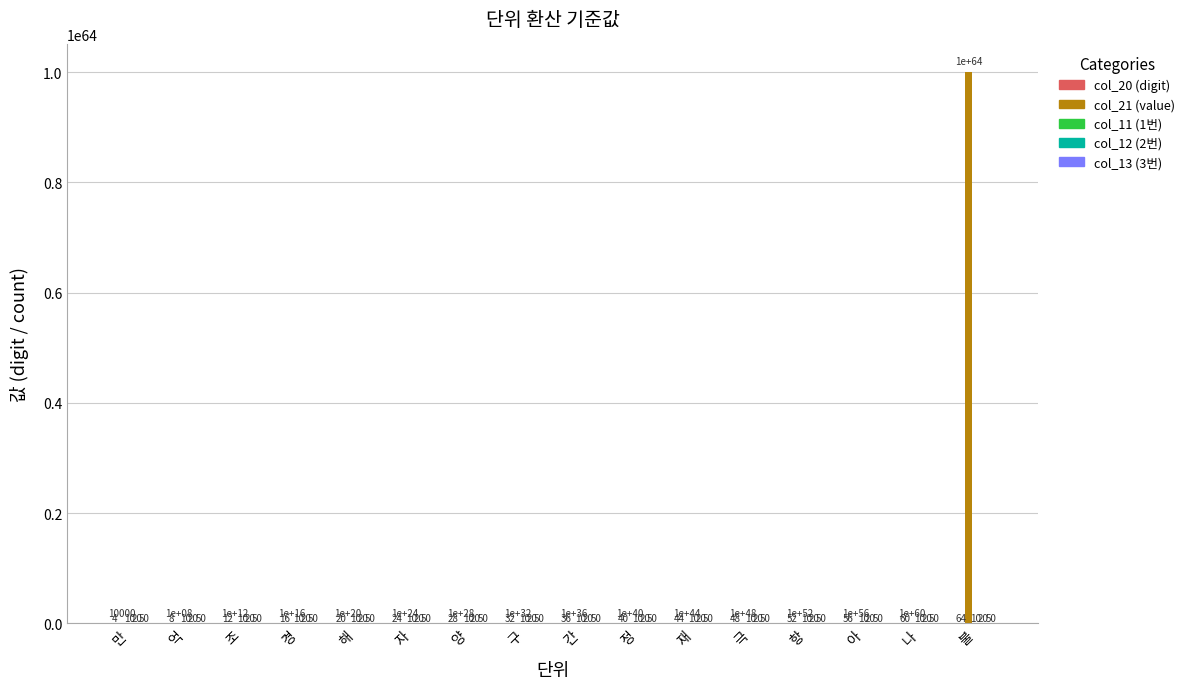

At which label does col_21 (value) reach its peak?

불